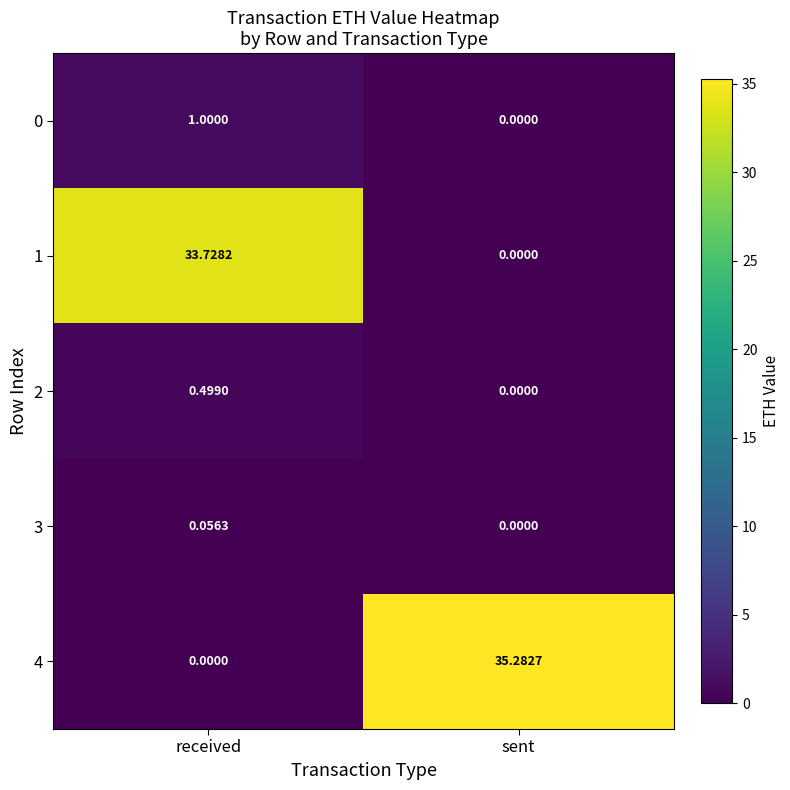

List the labels in order of 4 value, largest first.

sent, received